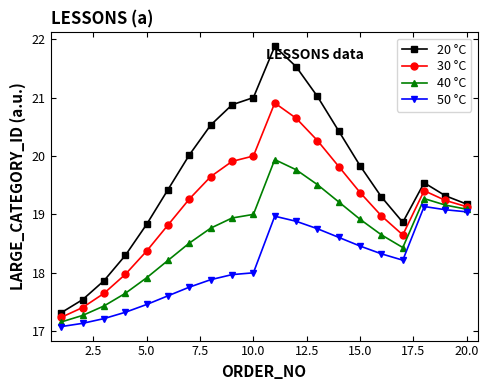

True or false: 50 °C and 40 °C cross at least once.

False